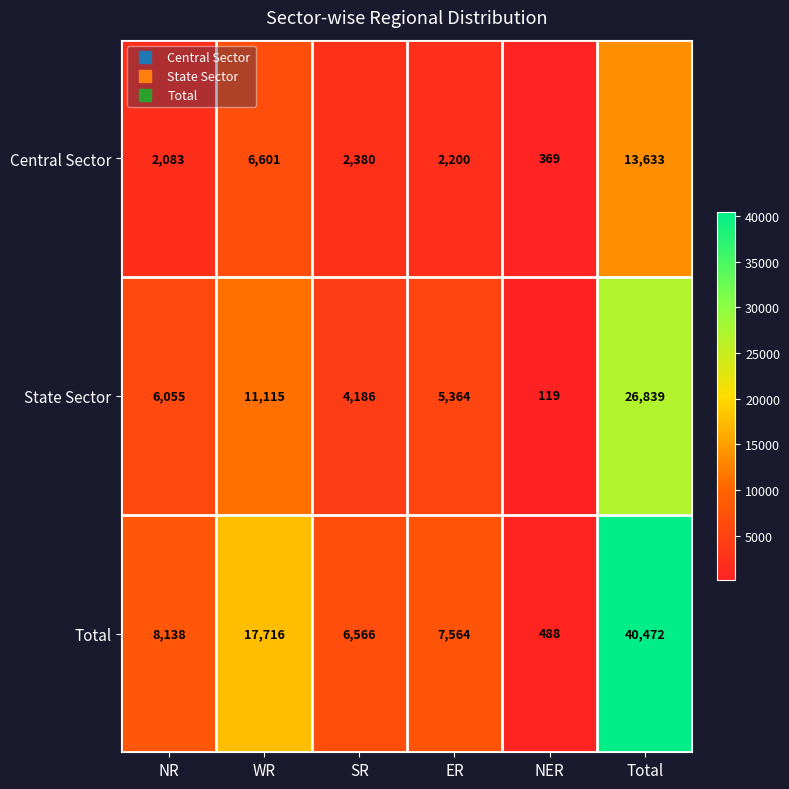

How many values in the State Sector series are below 6055?

3